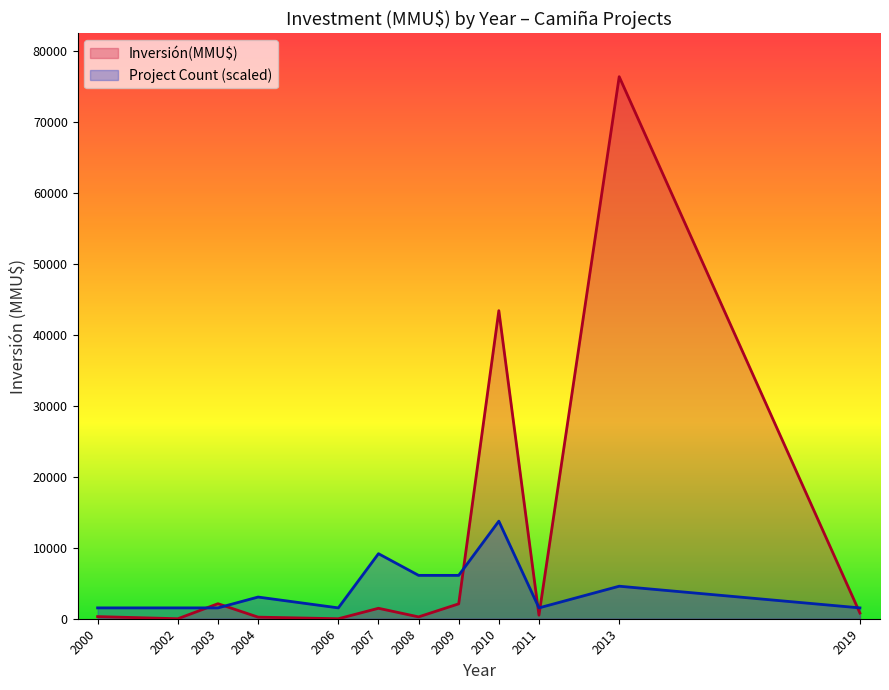

How many data points in Inversión(MMU$) line are above 800?

5